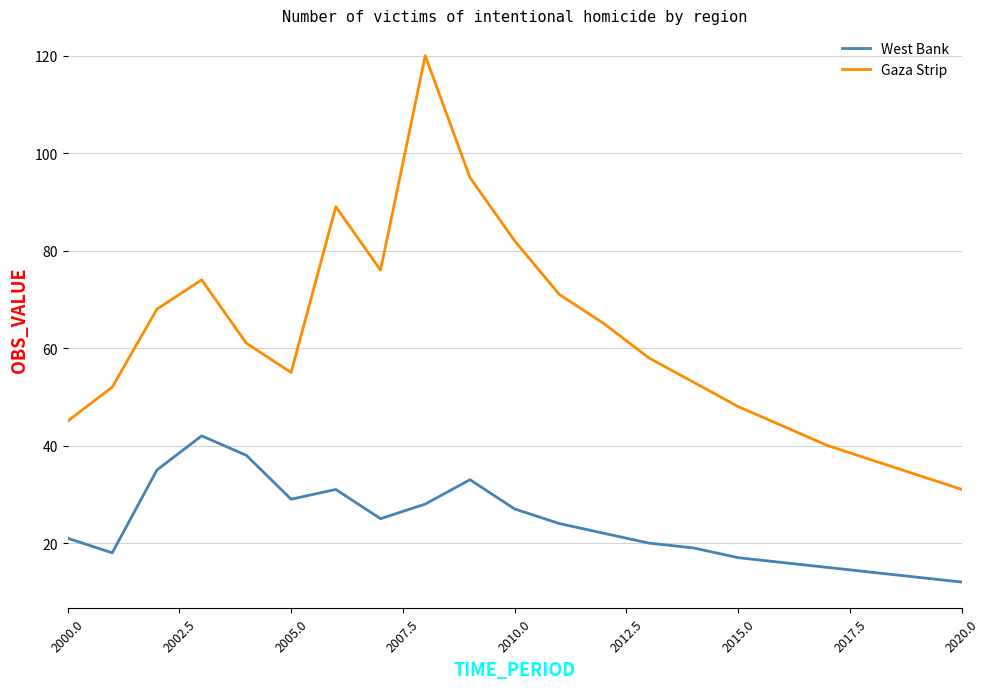

True or false: West Bank and Gaza Strip cross at least once.

False